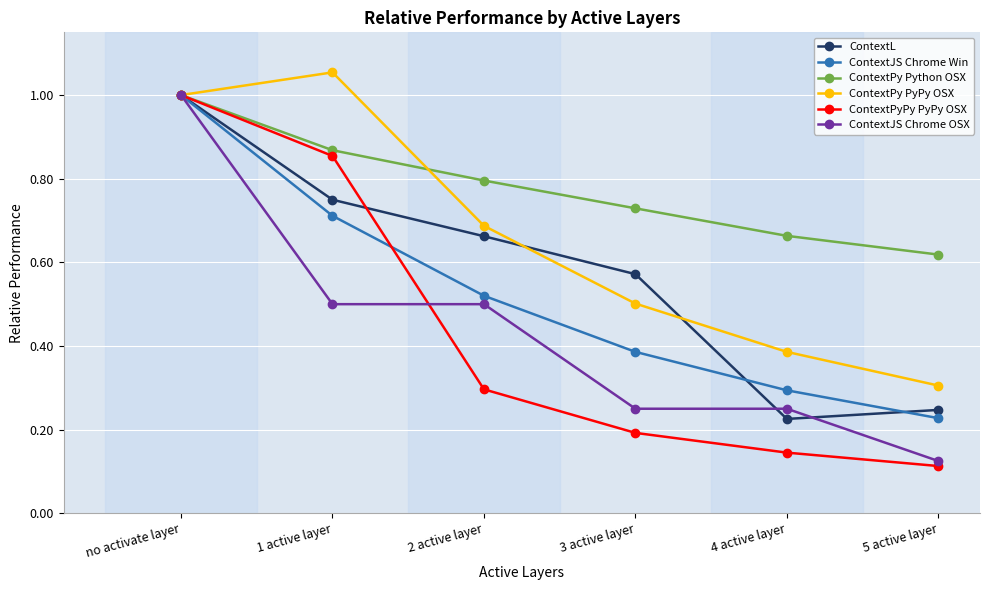

Which category has the highest value in the ContextPy Python OSX series?

no activate layer